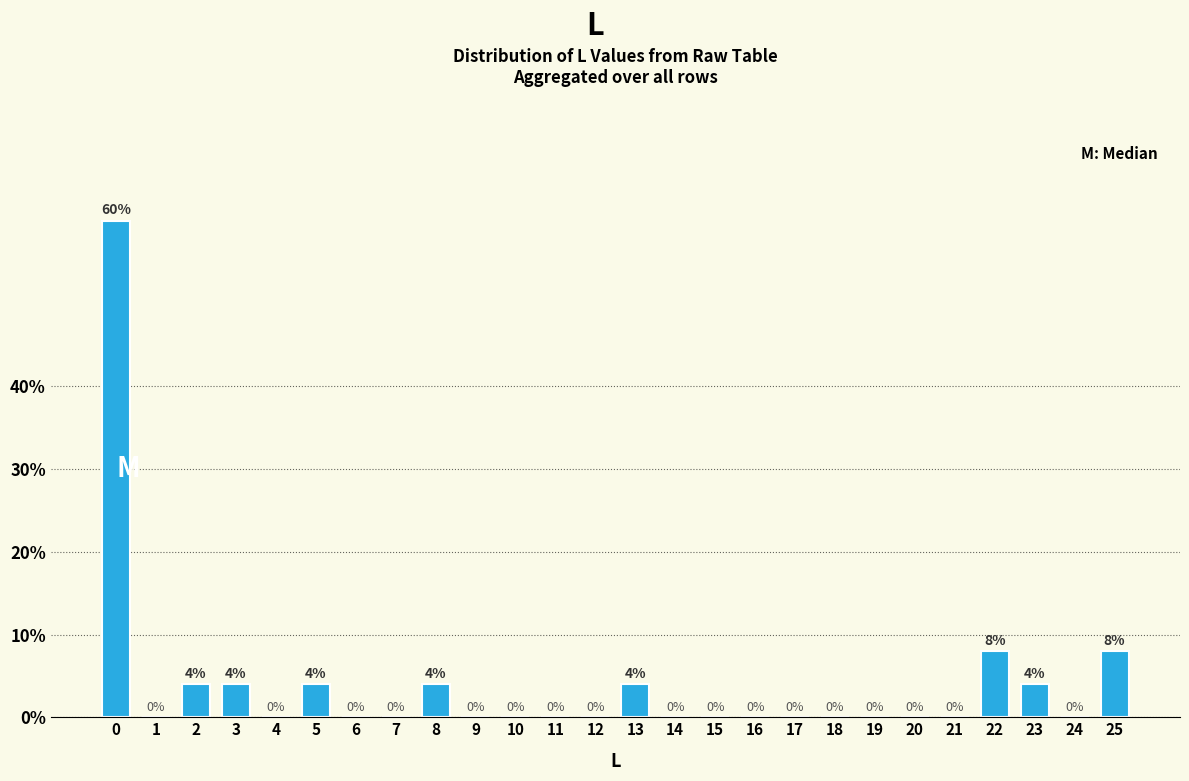

Reading left to right, what are all the values shown in this chart?

0=60	1=0	2=4	3=4	4=0	5=4	6=0	7=0	8=4	9=0	10=0	11=0	12=0	13=4	14=0	15=0	16=0	17=0	18=0	19=0	20=0	21=0	22=8	23=4	24=0	25=8